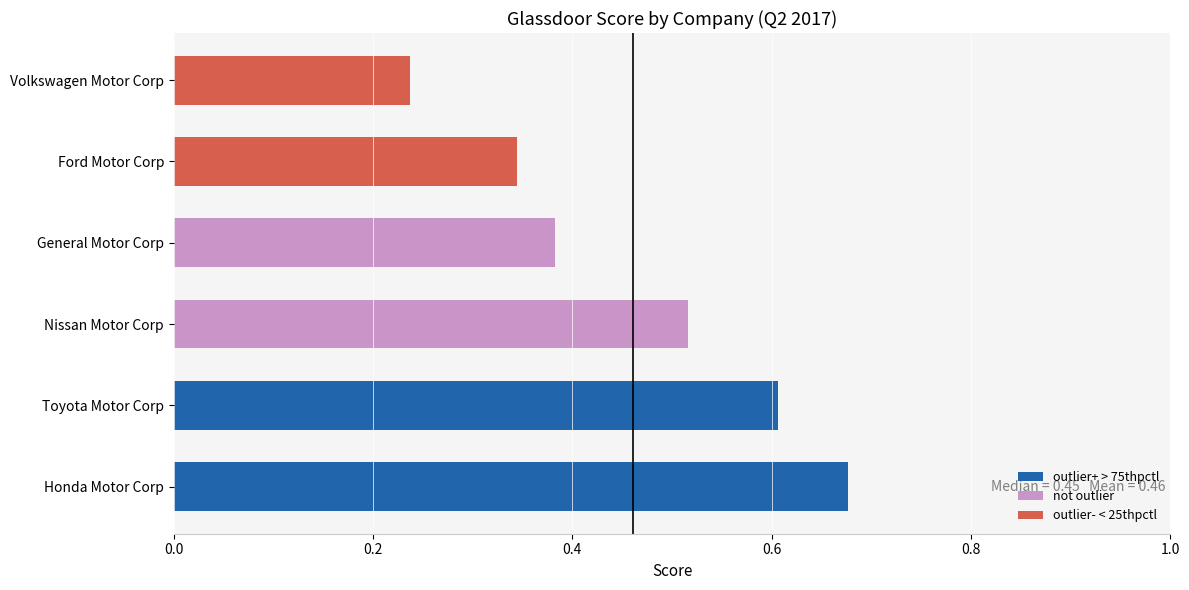

Is it true that the value at Nissan Motor Corp is 0.3?

False